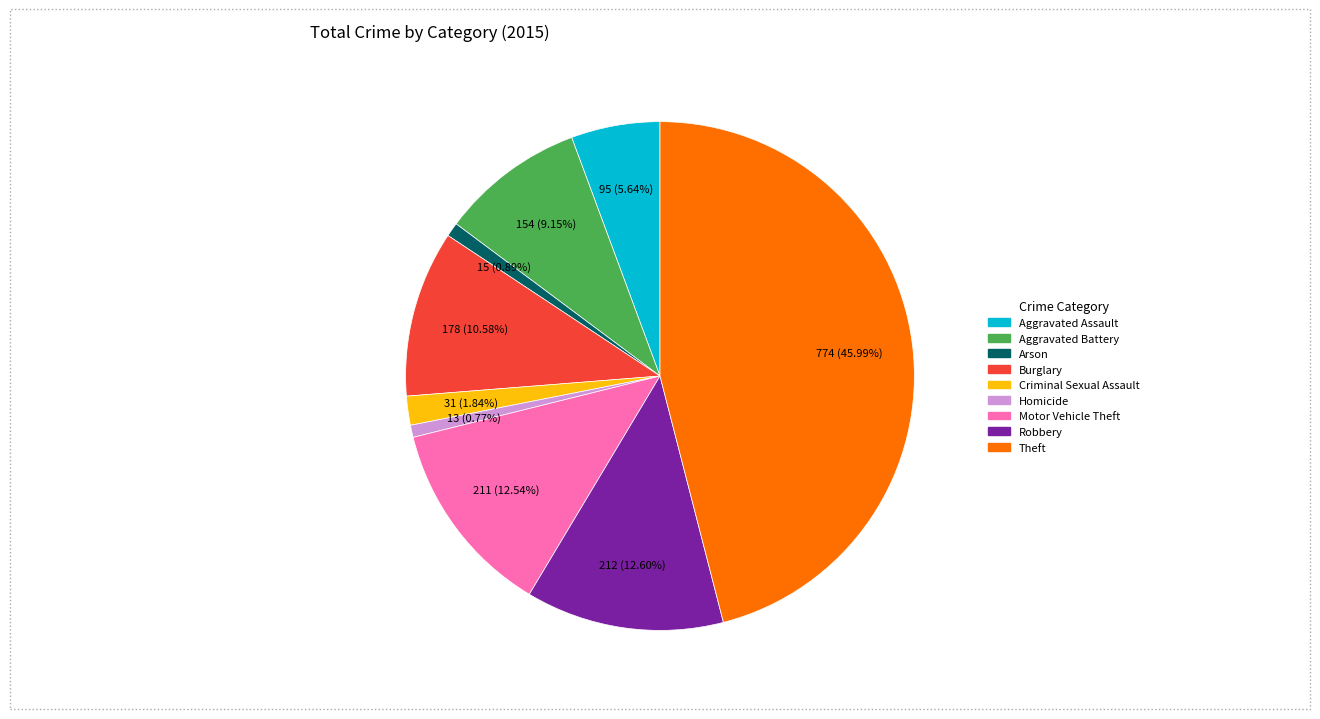

To the nearest percent, what percentage of the pie is Burglary?

11%